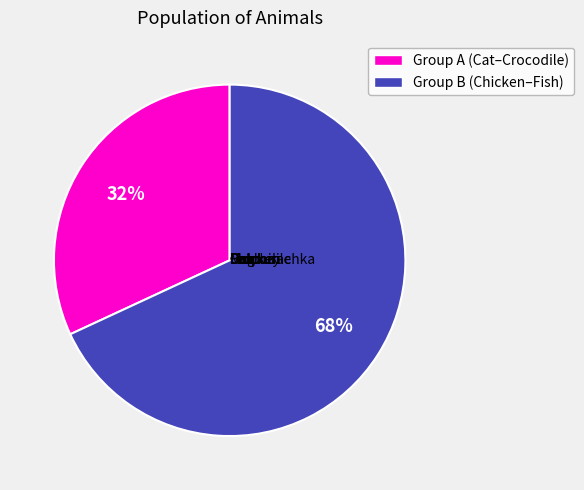

To the nearest percent, what is the combined percentage of Chicken and Dog?

14%